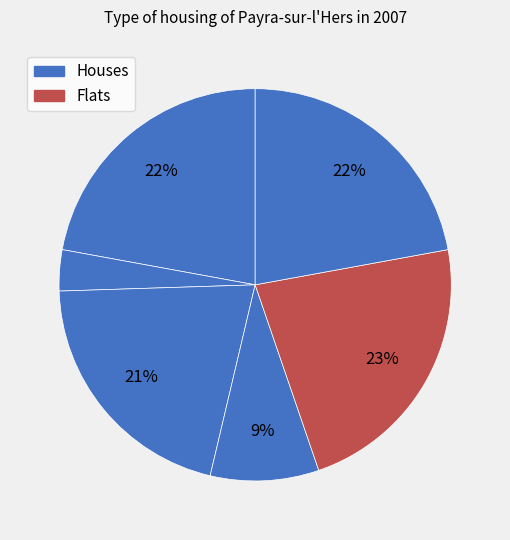

Count the number of slices in the pie.

6